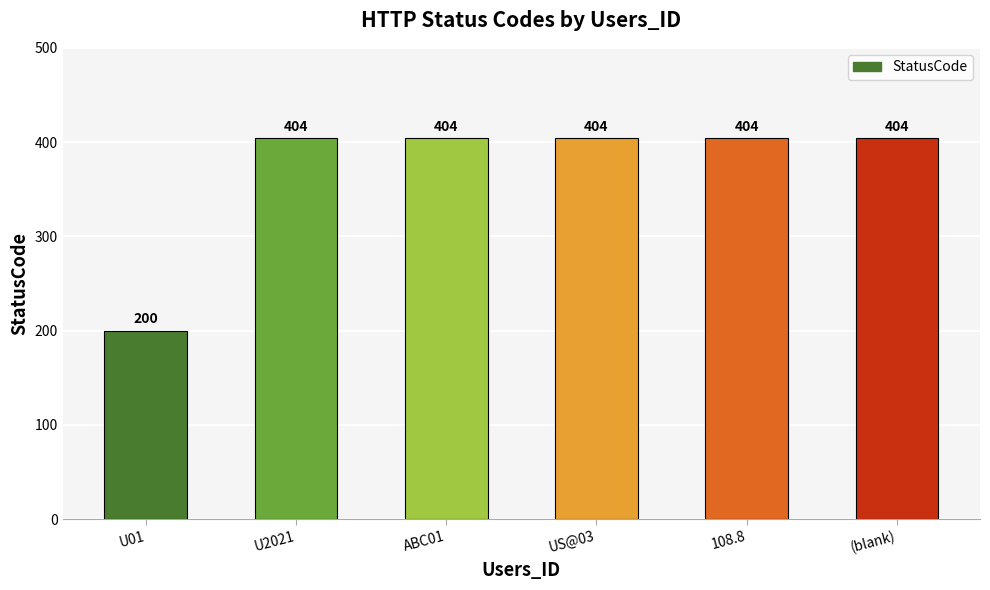

Between U01 and US@03, which is larger?

US@03